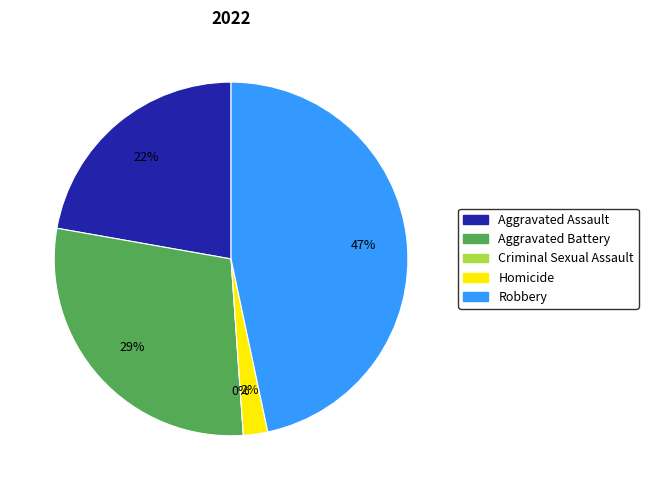

To the nearest percent, what is the difference between the largest and smallest slice percentages?

47%